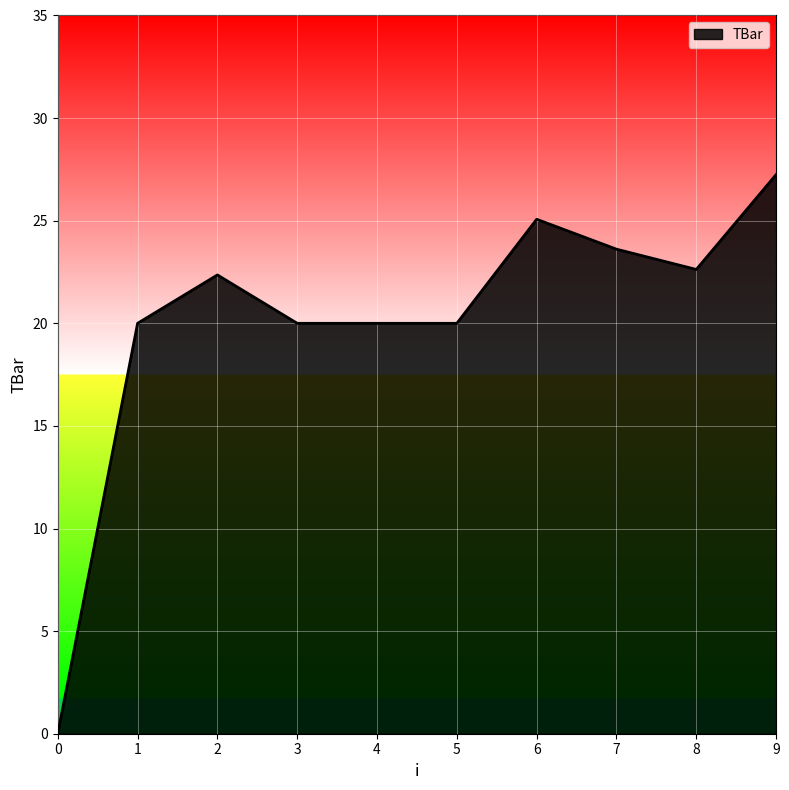

True or false: the data shows 22.6 at 8.

True